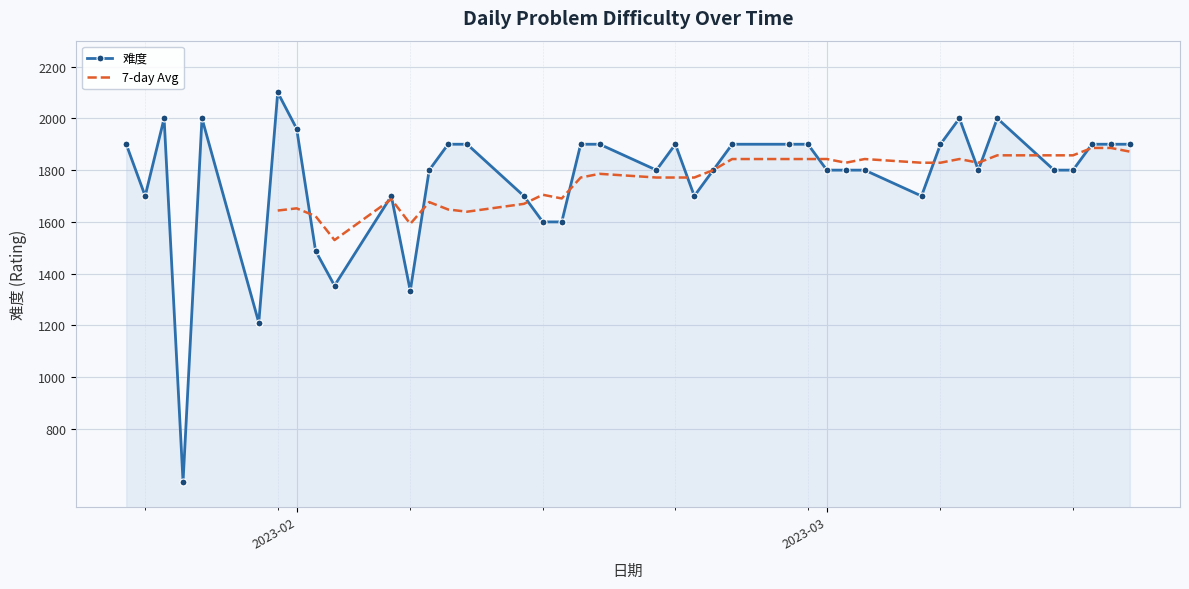

How many points are lower than both their immediate neighbors (excluding endpoints)?

9